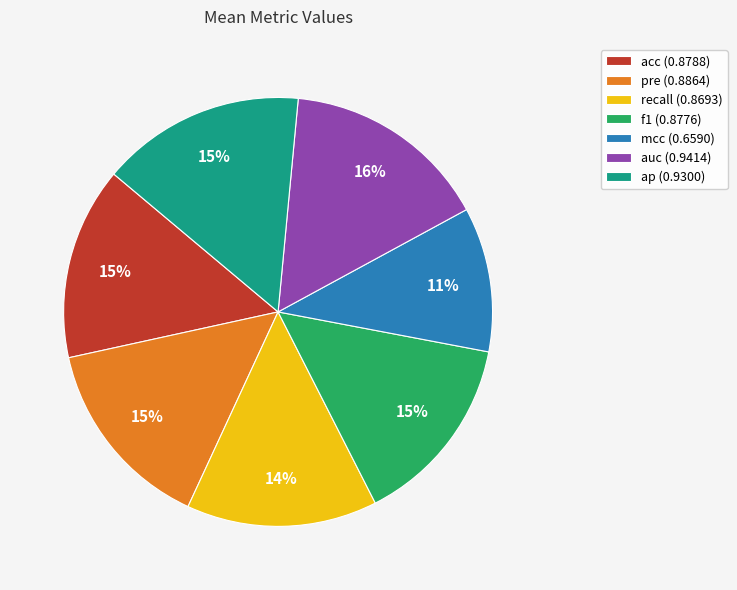

How many slices are in this pie chart?

7